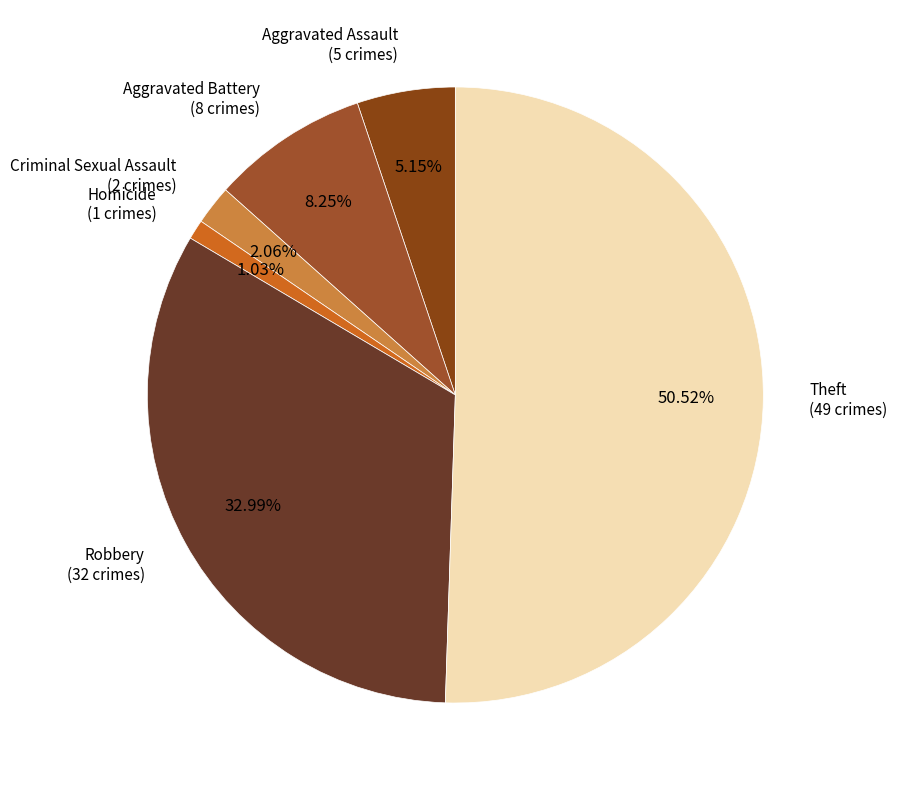

To the nearest percent, what percentage of the pie is Criminal Sexual Assault?

2%